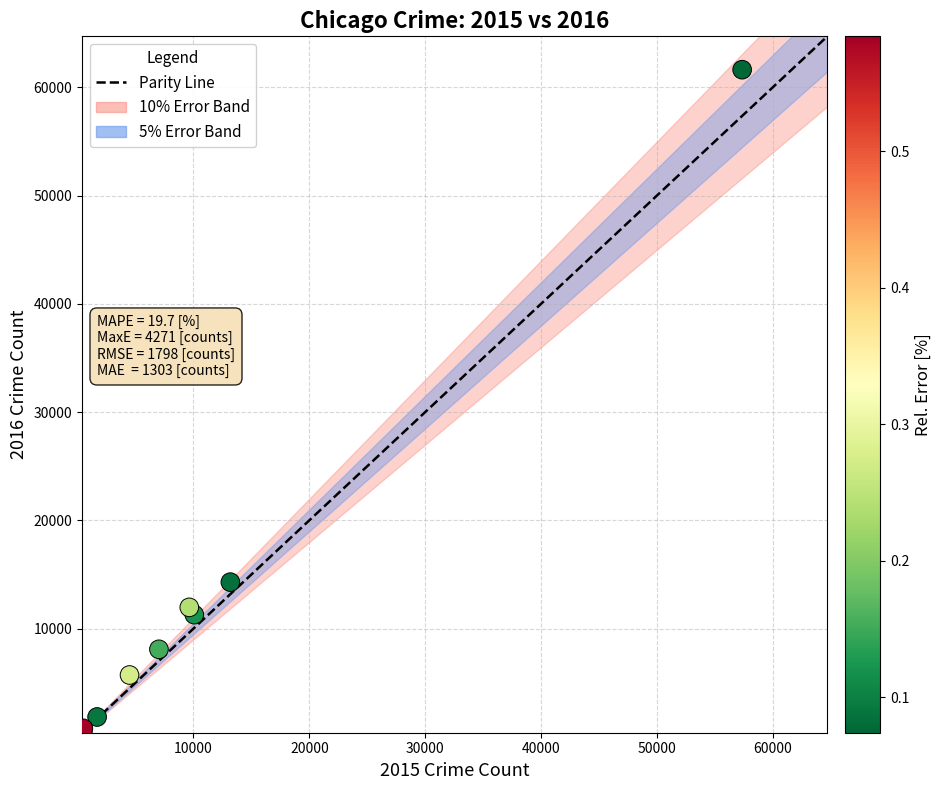

What Y value in the scatter plot is closest to 31068?

14289